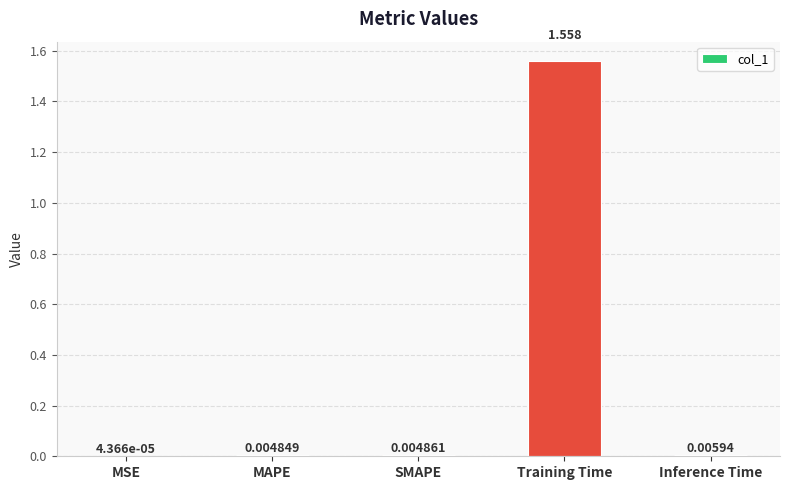

At which category does the chart reach its peak across all series?

Training Time